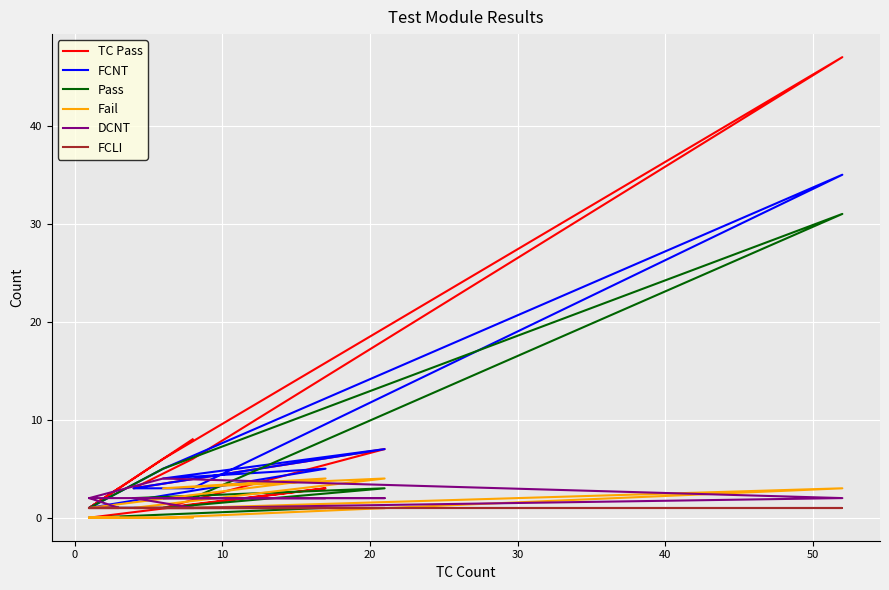

What is the difference between the highest and lowest values at 11?

1